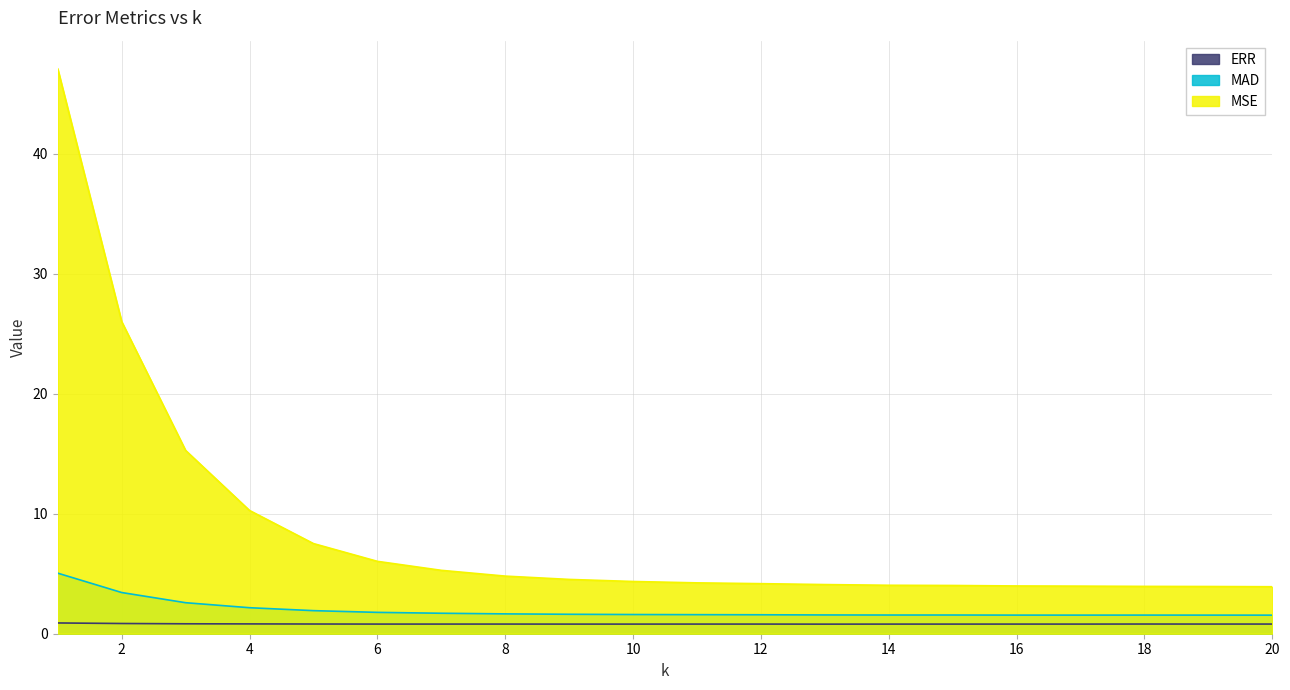

What is the difference between the MSE values at 12 and 4?

6.1